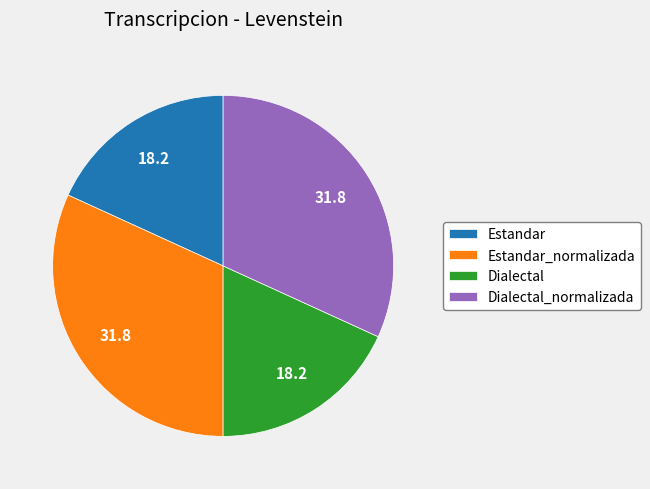

What is the ratio of the value at Estandar_normalizada to the value at Dialectal_normalizada?

1.0